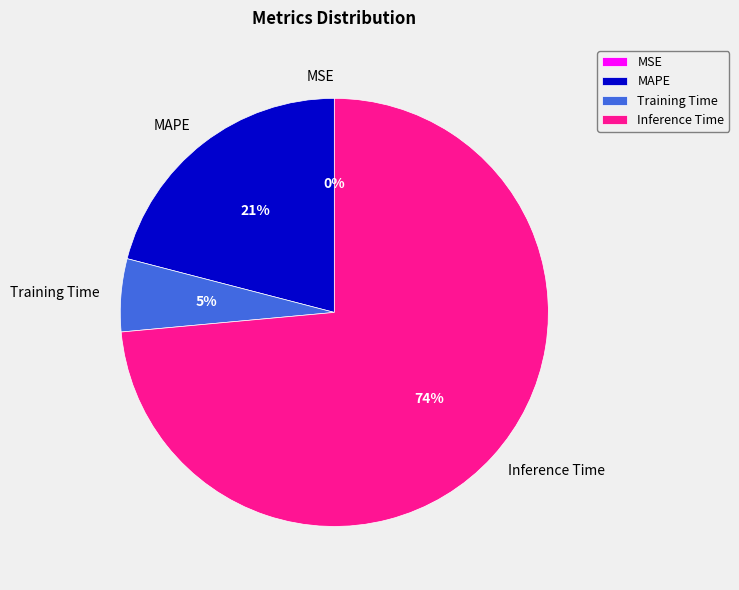

What percentage is the MAPE slice, to the nearest percent?

21%